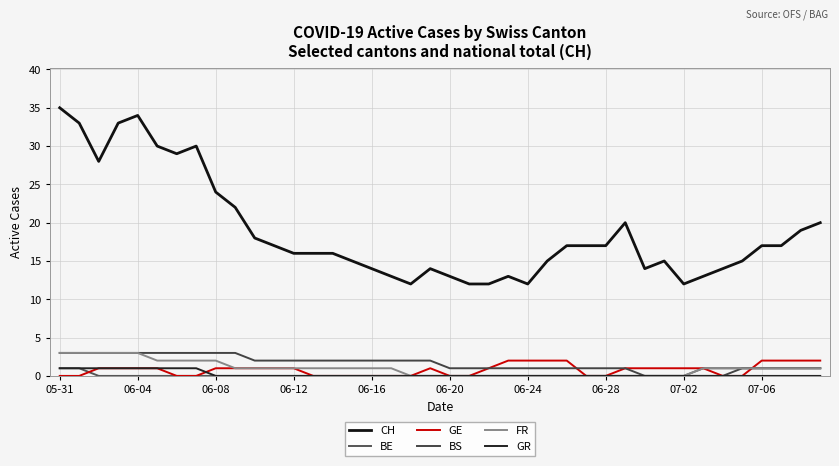

Does the chart display data point markers on the line(s)?

No